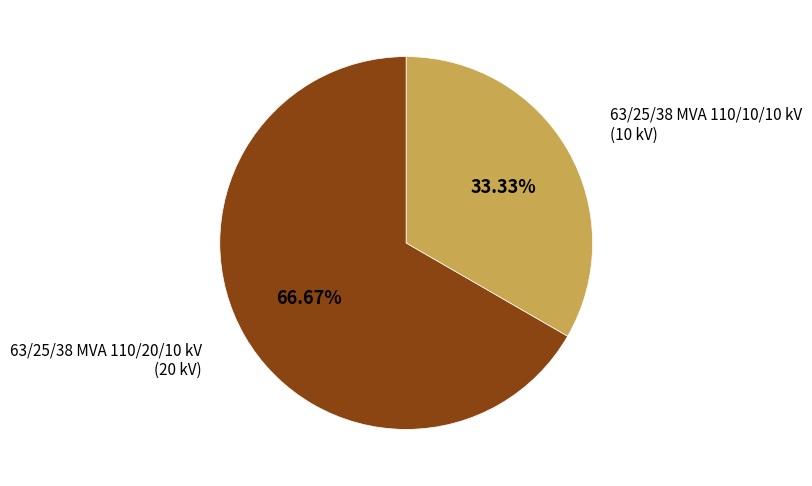

Between 63/25/38 MVA 110/10/10 kV and 63/25/38 MVA 110/20/10 kV, which is larger?

63/25/38 MVA 110/20/10 kV